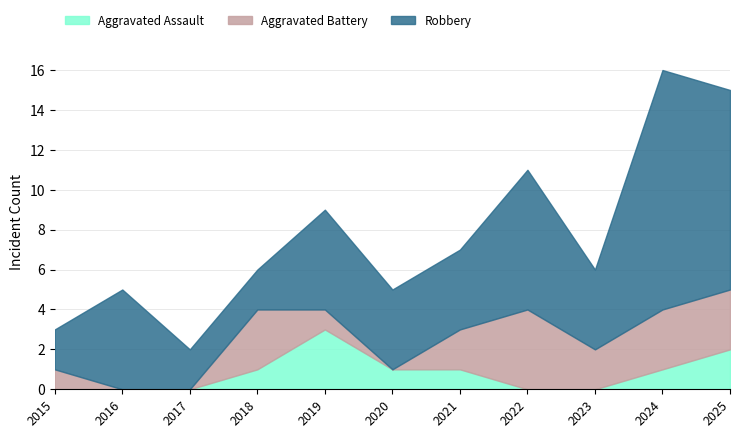

What is the difference between the maximum and minimum values in the Robbery series?

10